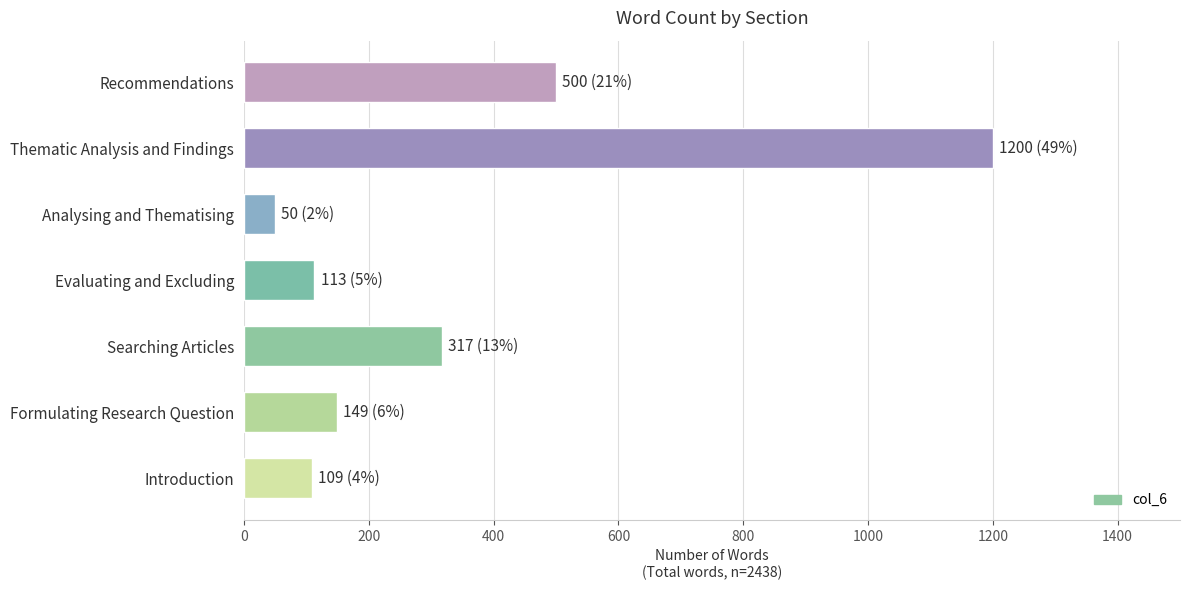

How many bars are there in total?

7